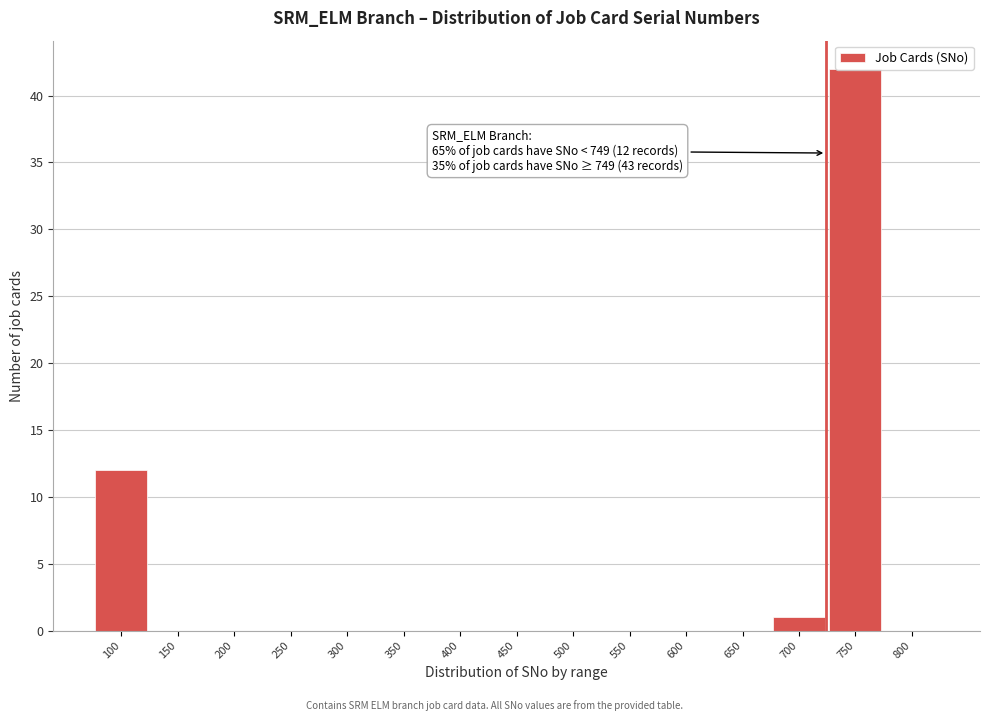

Which category has the highest value across all series?

750